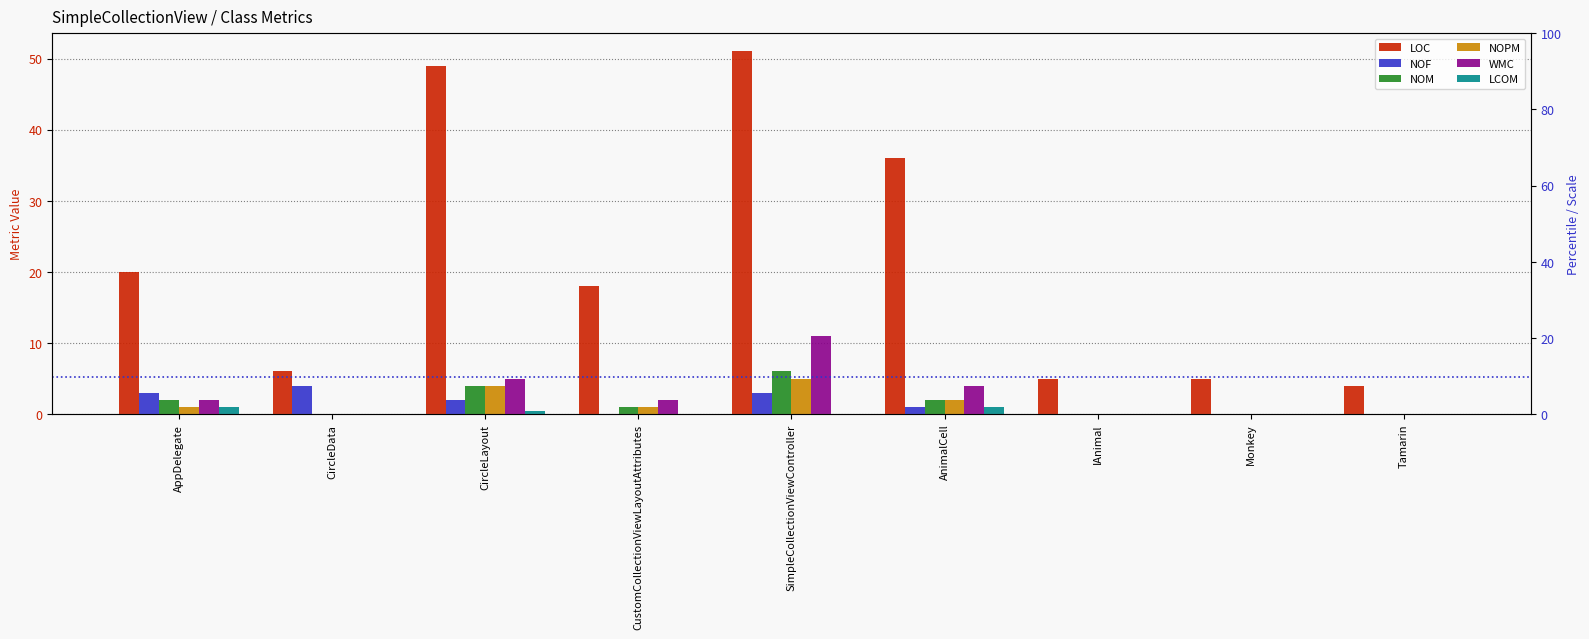

Rank the series at CircleData from lowest to highest value.

NOM, NOPM, WMC, LCOM, NOF, LOC